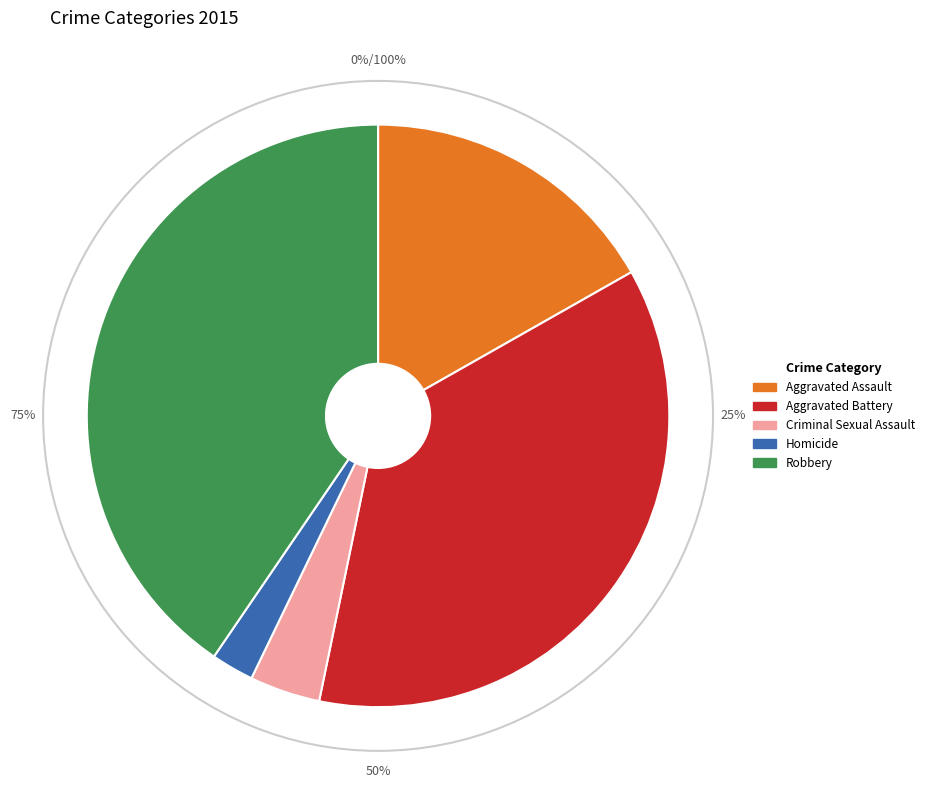

Is there any slice that represents more than half of the pie?

No